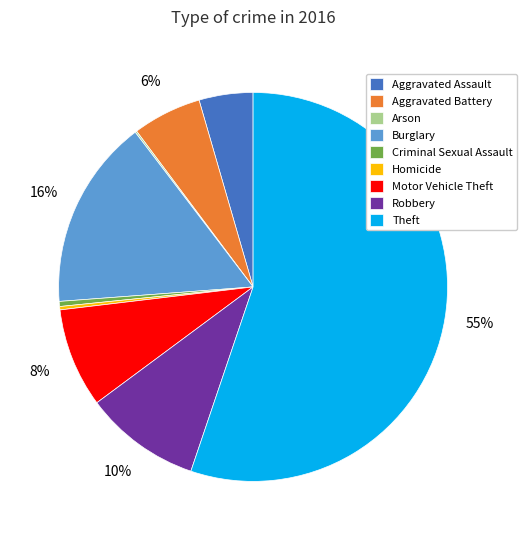

Which slice is the largest?

Theft